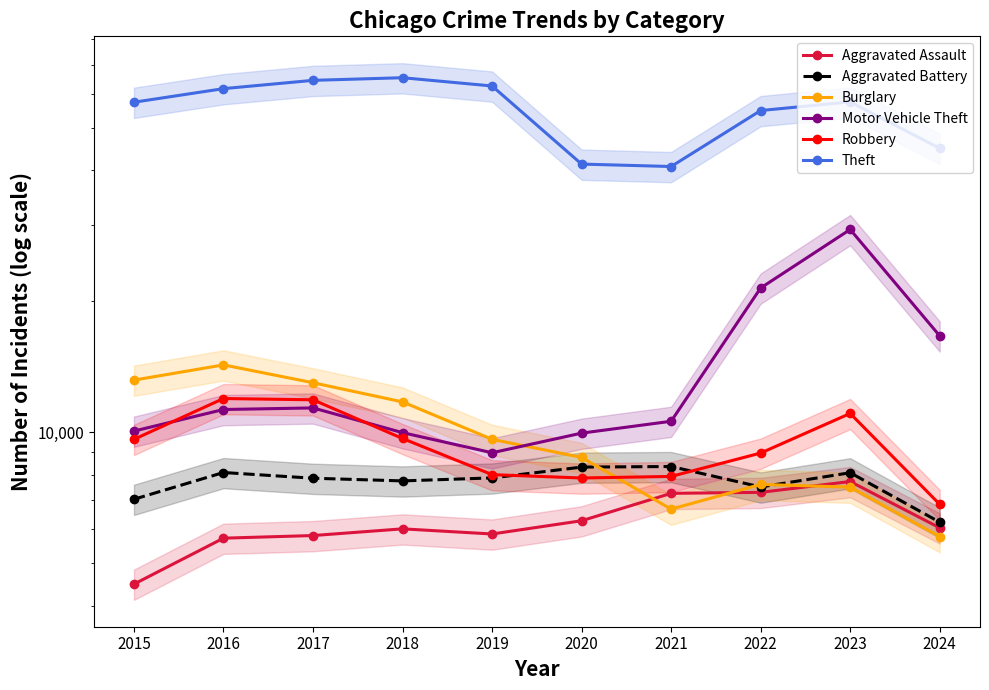

Which series has the largest total across all categories?

Theft